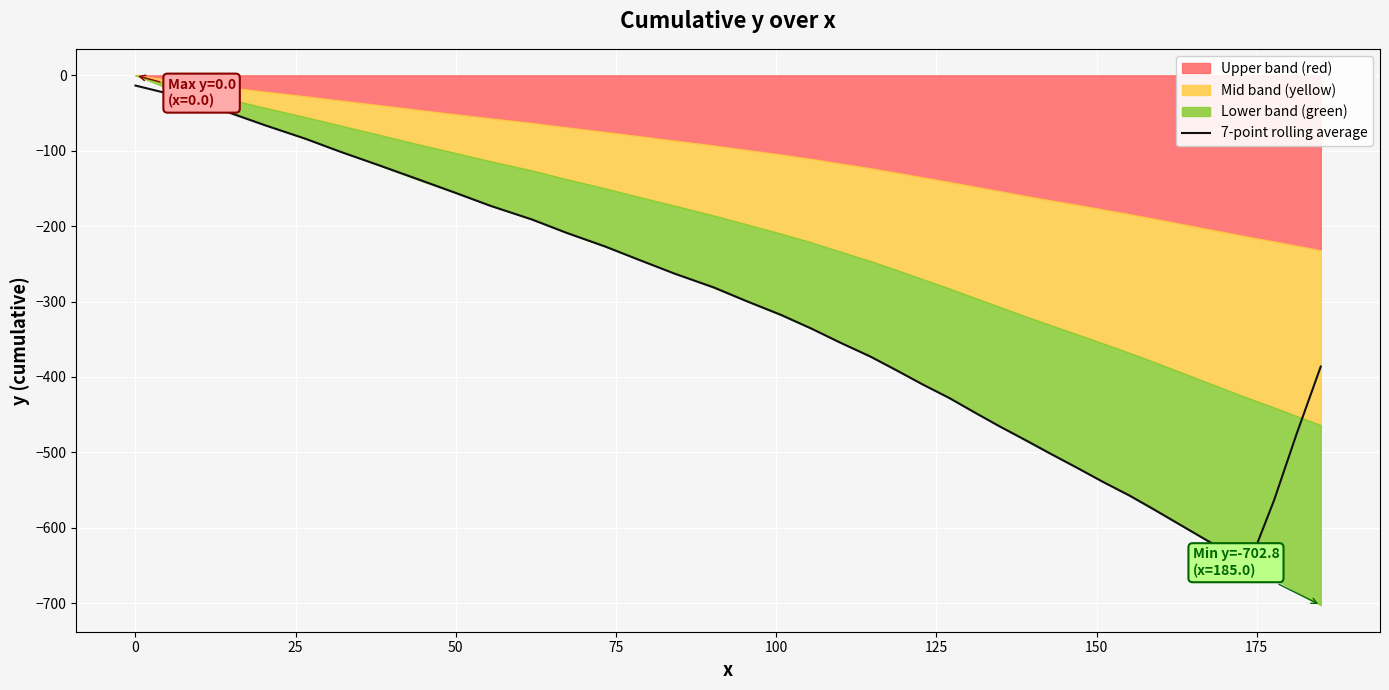

What is the value of the 37th point from the left?

-648.9